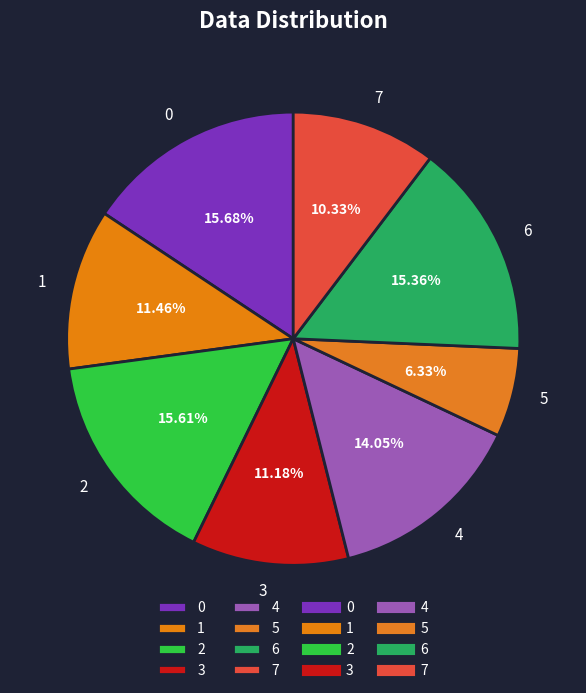

Does 6 represent more than half of the total?

No